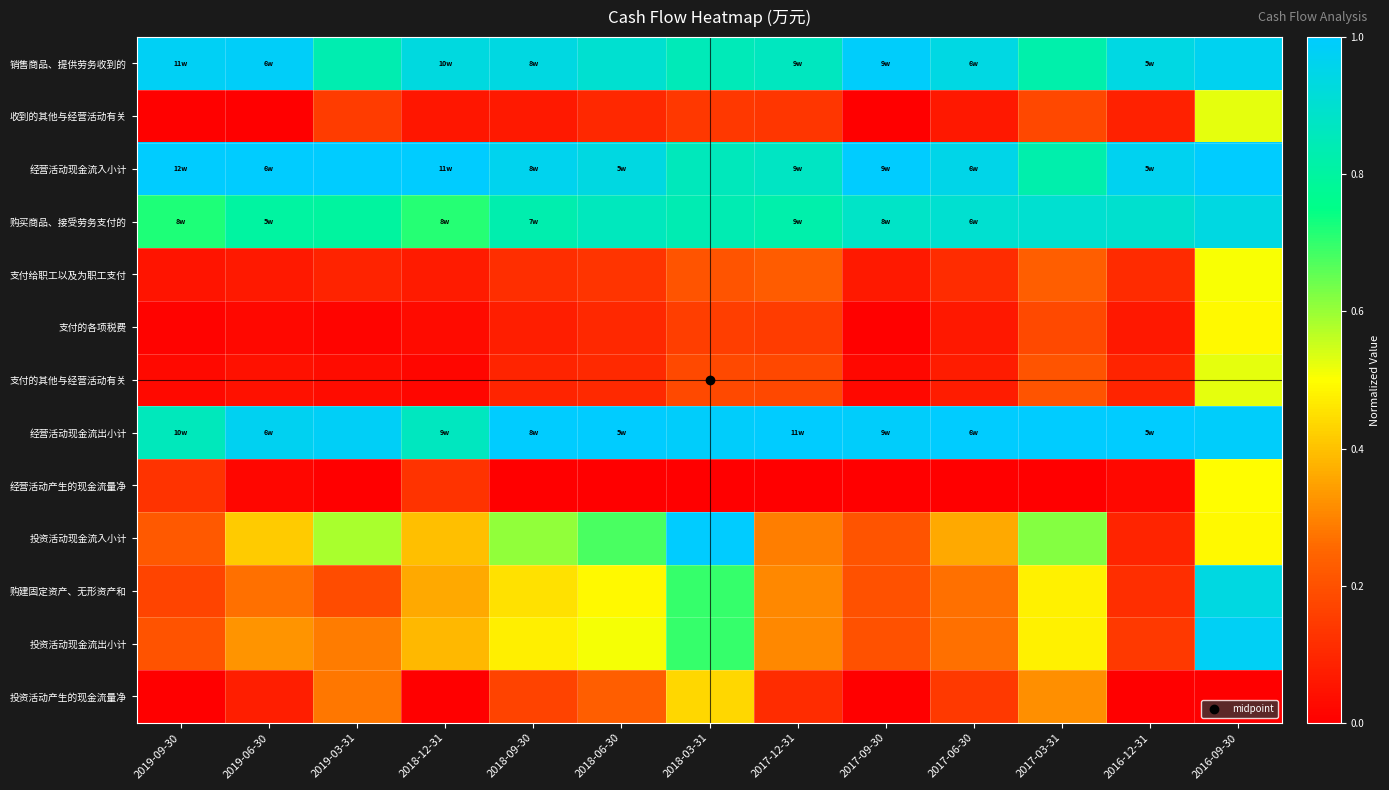

At 2016-12-31, list the series in order from largest to smallest.

经营活动现金流出小计, 经营活动现金流入小计, 销售商品、提供劳务收到的, 购买商品、接受劳务支付的, 投资活动现金流出小计, 购建固定资产、无形资产和, 支付给职工以及为职工支付, 支付的其他与经营活动有关, 投资活动现金流入小计, 收到的其他与经营活动有关, 支付的各项税费, 经营活动产生的现金流量净, 投资活动产生的现金流量净